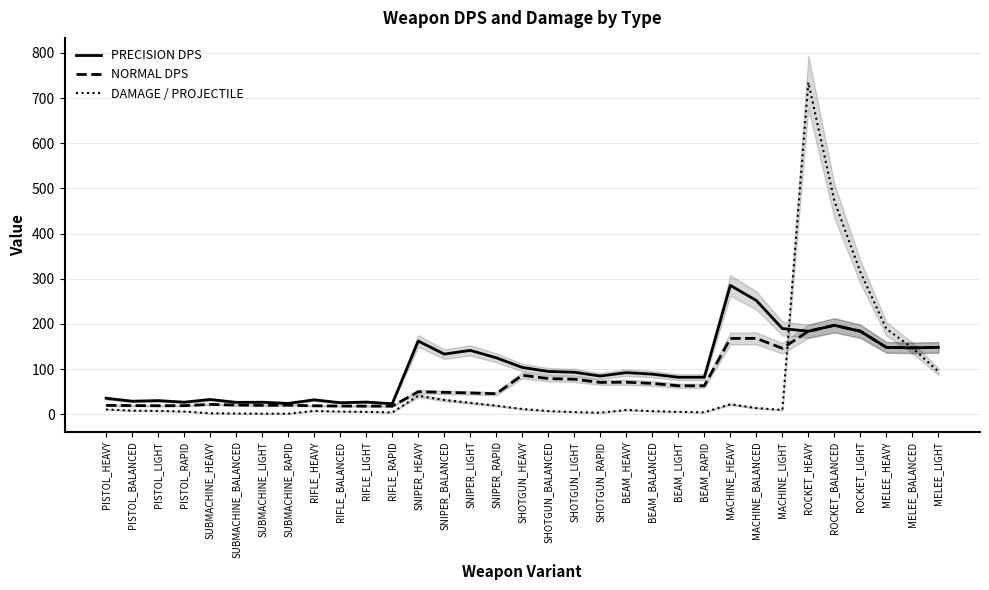

What is the value of the DAMAGE / PROJECTILE point at the 15th from the left?

25.2